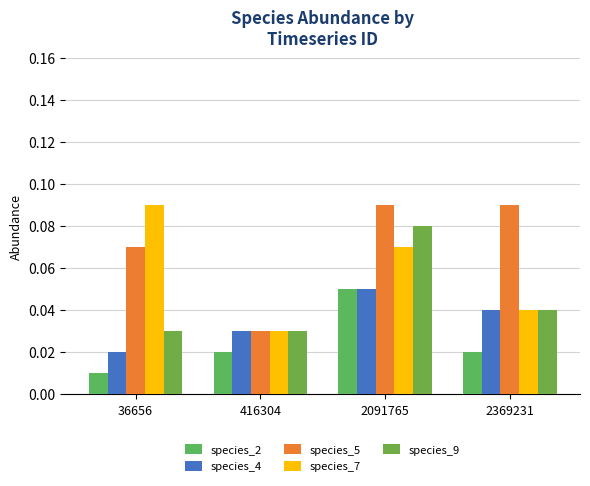

Count the species_4 values in the range 0 to 1.

4